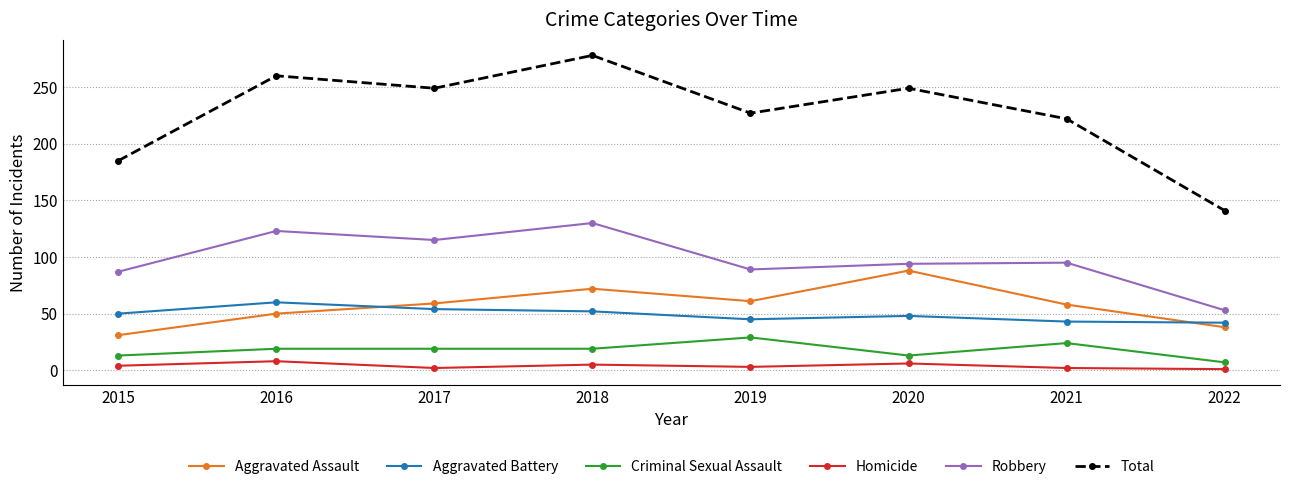

At how many categories does at least one series exceed 239?

4